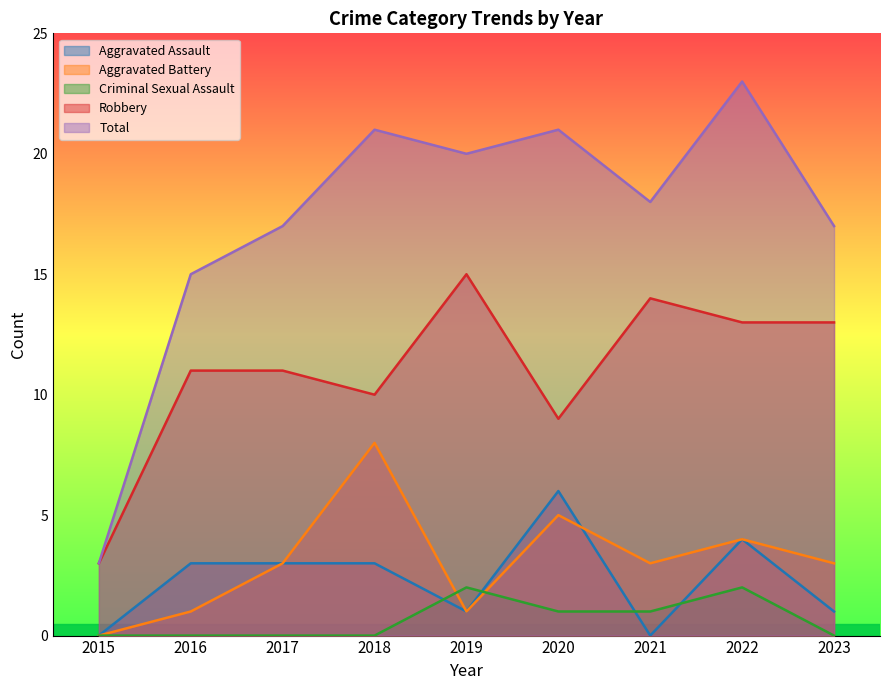

Which series has the widest spread of values?

Total